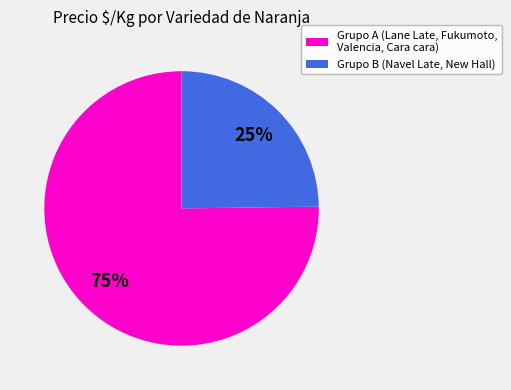

To the nearest percent, what is the average slice percentage?

50%